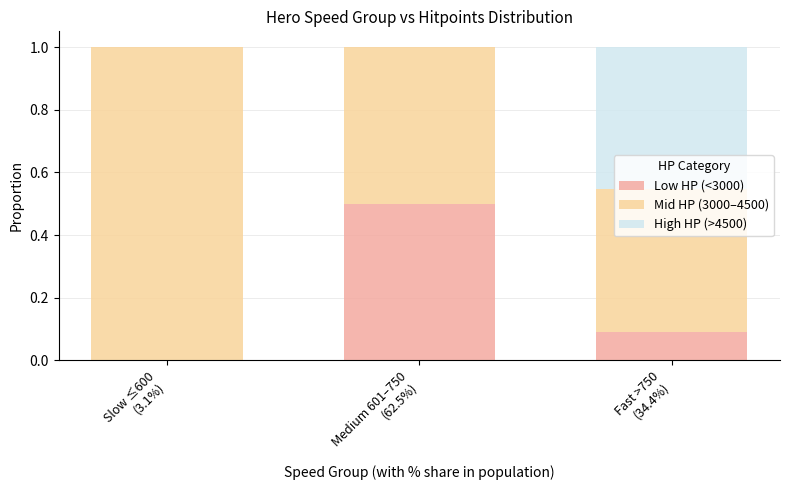

What is the sum of all Low HP (<3000) values?

0.6